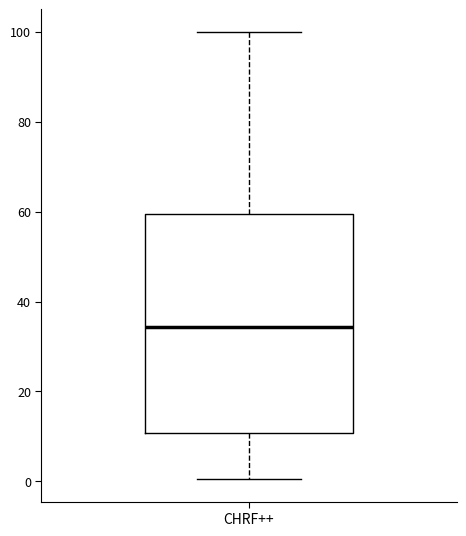

Transcribe this box plot: give where the median line is, the range the box spans, and where the two whiskers end, as read against the y-axis. The values are not printed on the chart, so give them approximately, as read against the axis.

median 34, box 10 to 60, whiskers 0 to 100